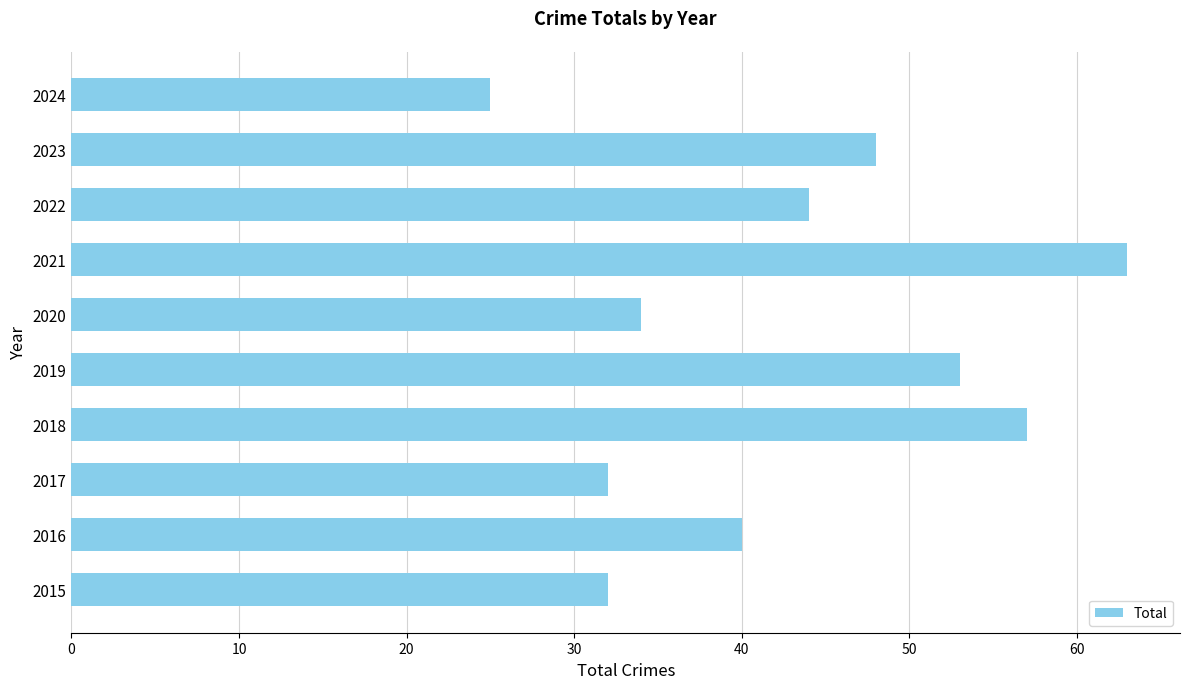

The value at 2016 is 40. True or false?

True